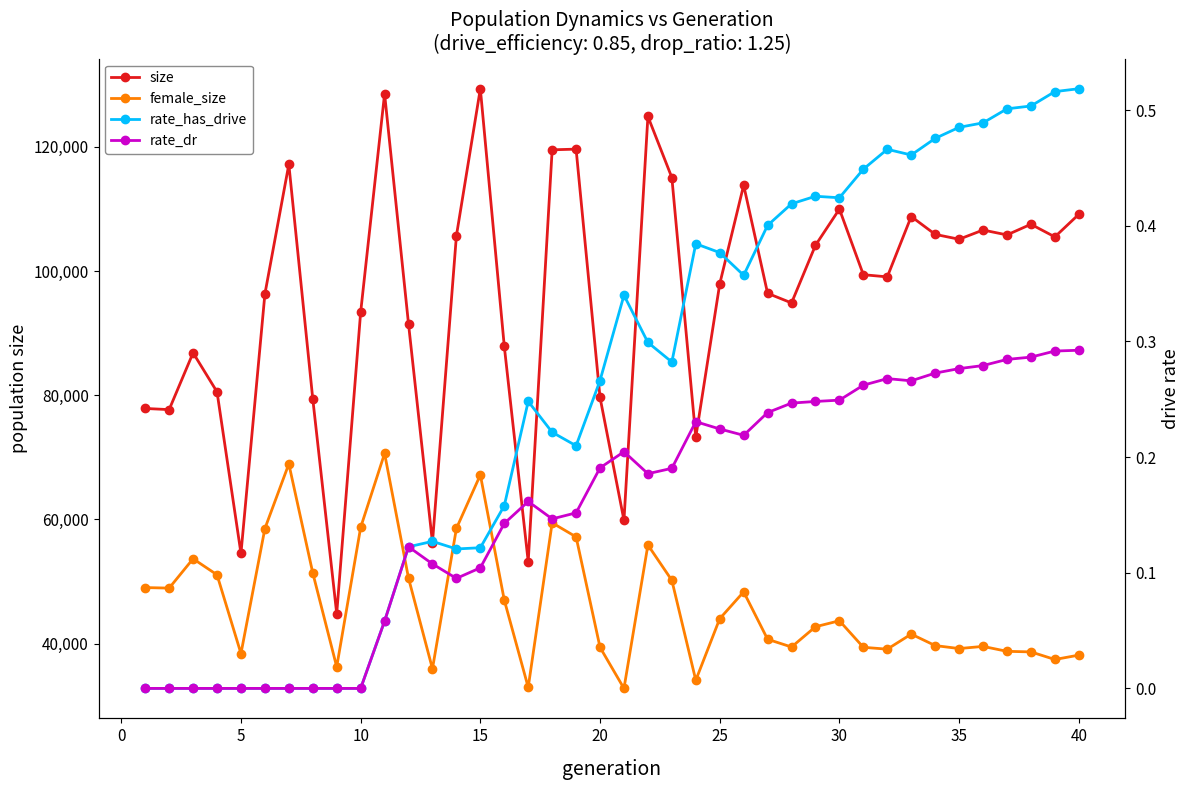

How many interior local valleys does the size series have?

12